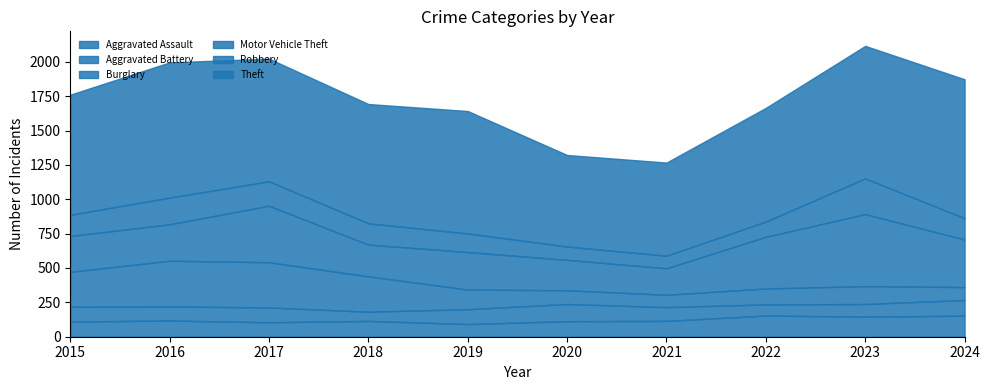

The Robbery series shows 111 at 2022. True or false?

True